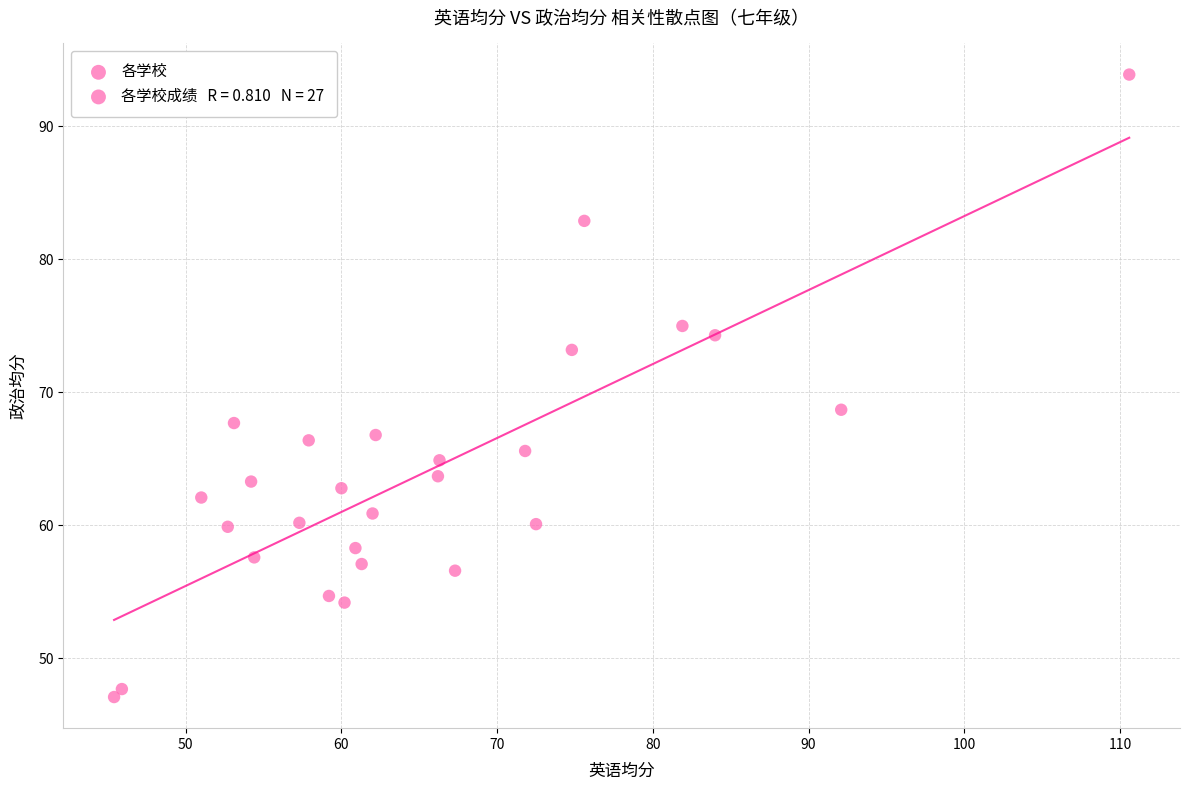

What Y value in the scatter plot is closest to 70?

68.7